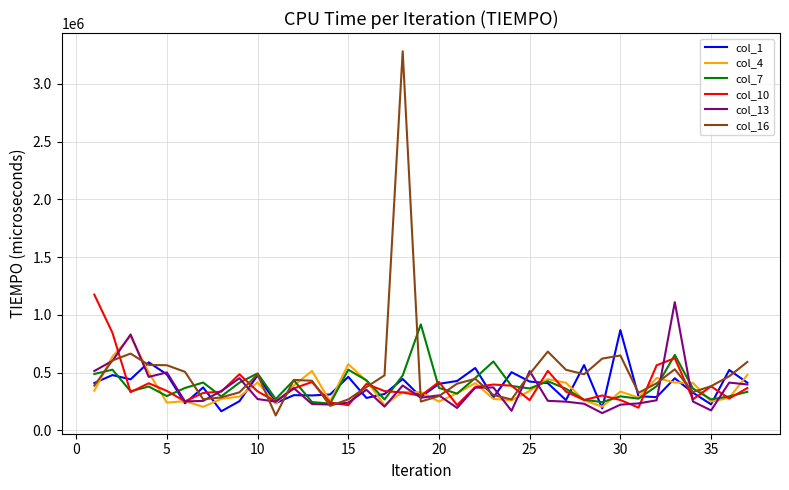

Does the chart have visible grid lines?

Yes